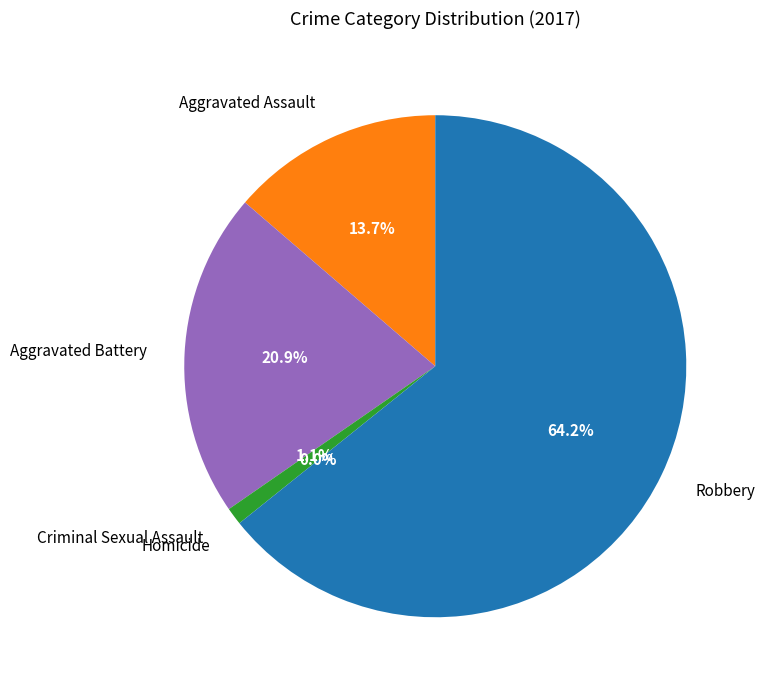

What is the majority slice?

Robbery